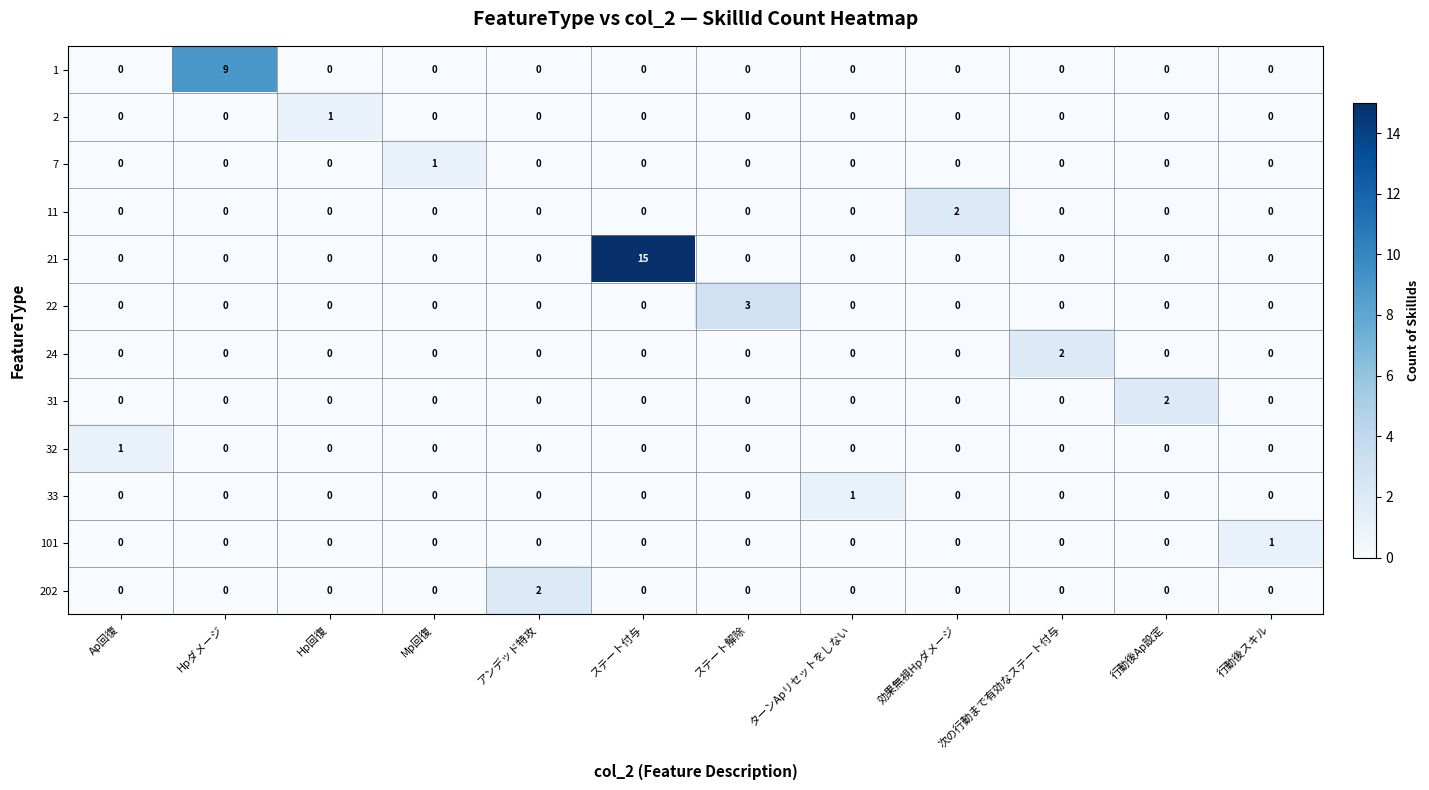

At which category is the sum across all series the highest?

ステート付与